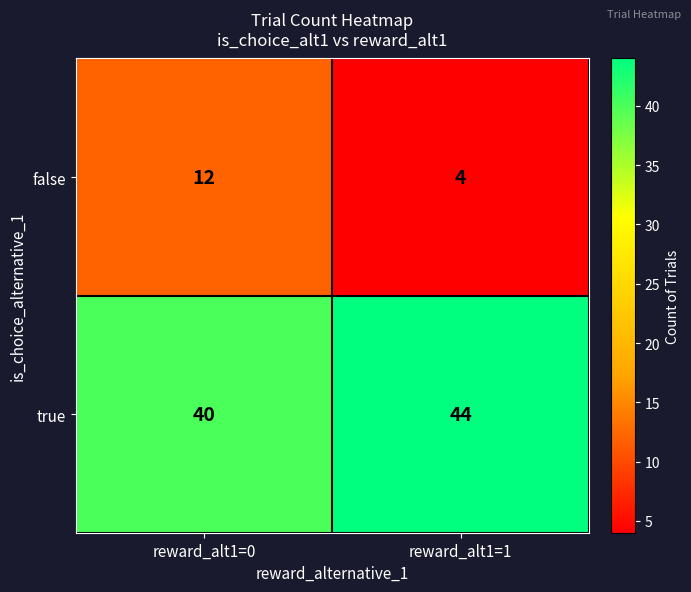

Reading left to right, list all the values displayed in this chart.

false: reward_alt1=0=12	reward_alt1=1=4
true: reward_alt1=0=40	reward_alt1=1=44